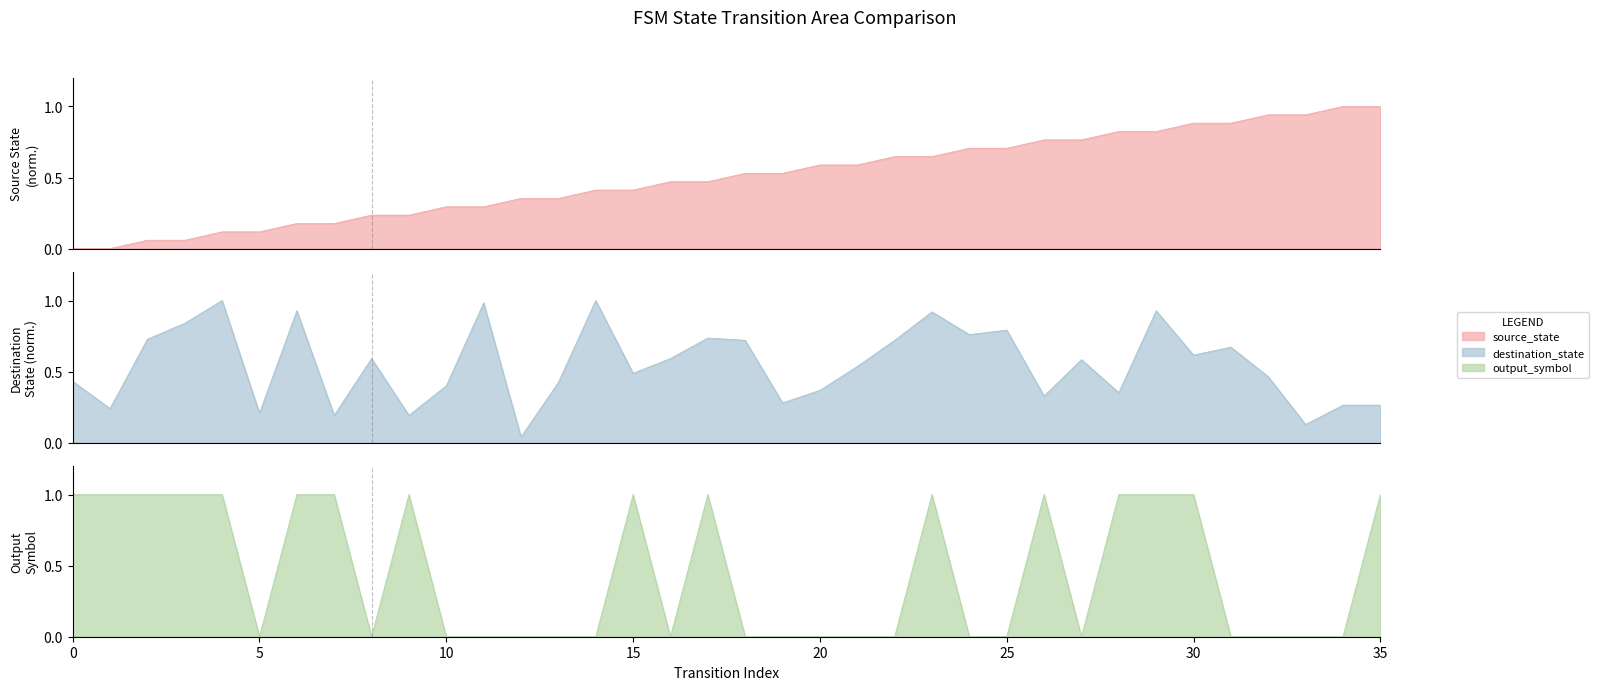

The source_state series shows 0.1 at 2. True or false?

True